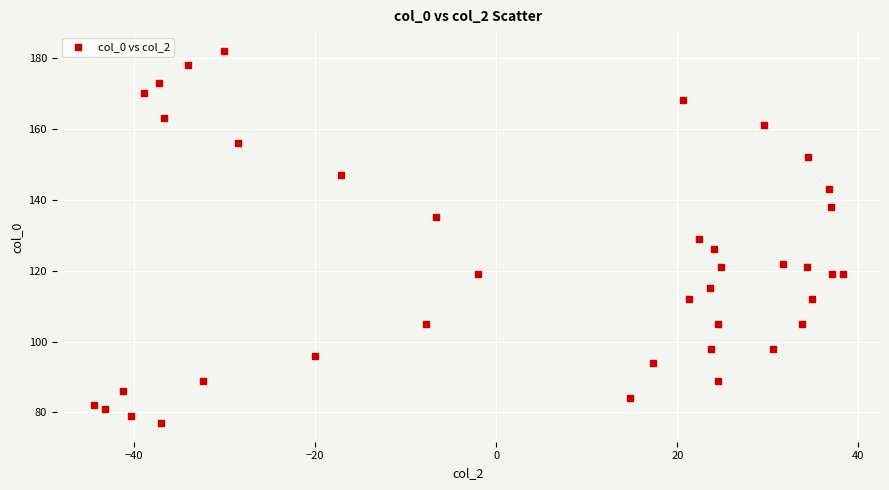

What is the range of Y values (max minus min)?

105